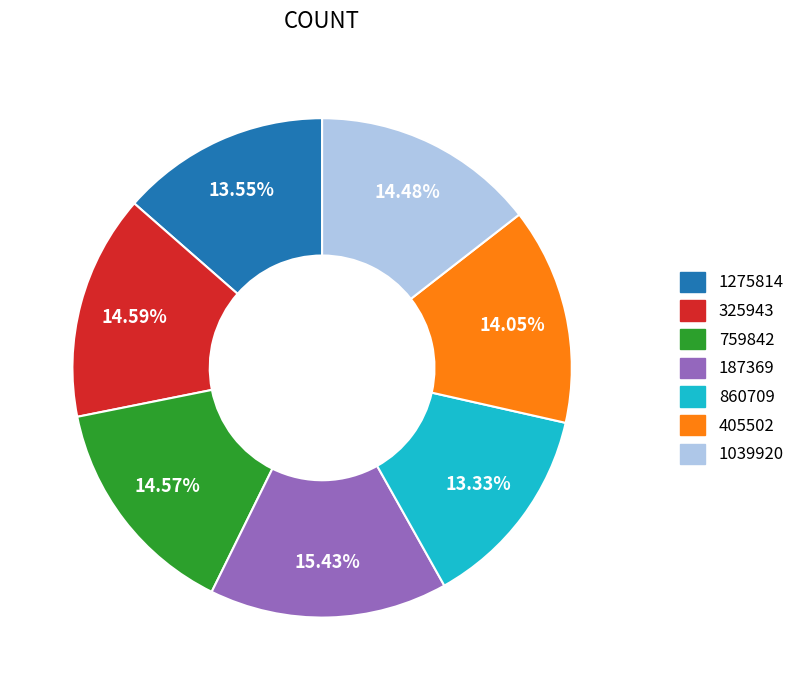

Which slice is the largest?

187369